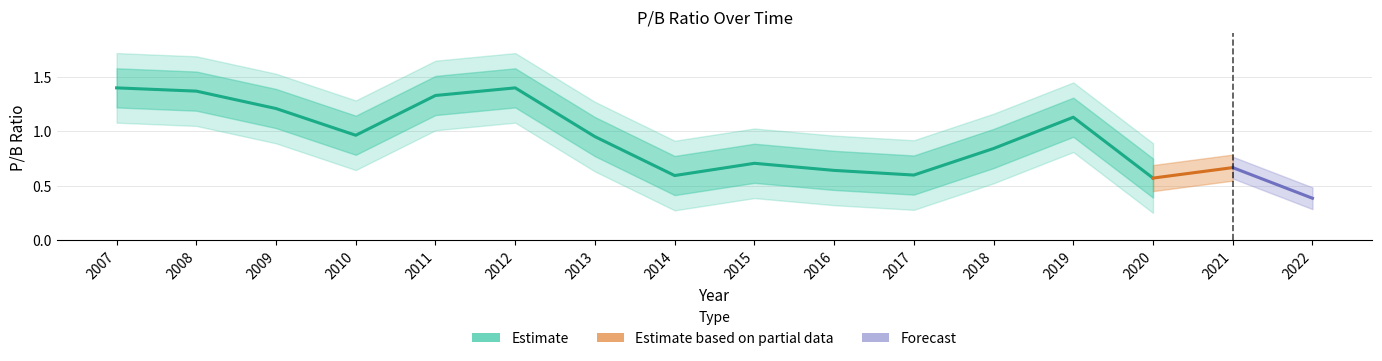

How many interior local peaks (higher than both neighbors) does the data have?

4